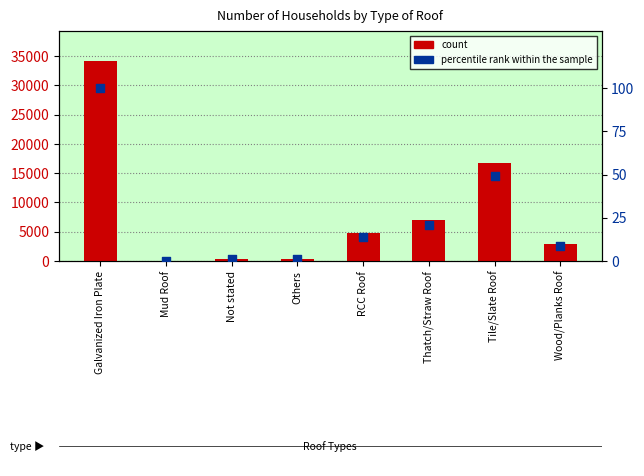

What are all the series names shown in the legend?

count, percentile rank within the sample